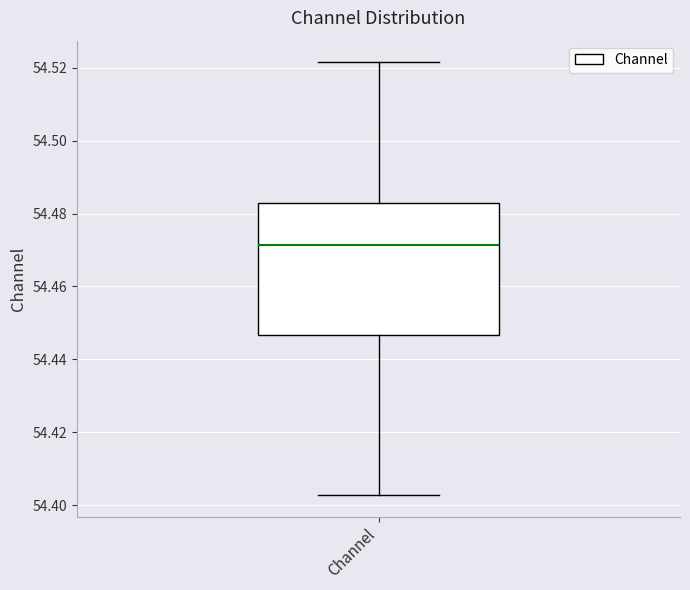

Where is the upper edge of the box for Channel on the y-axis? The values are not printed on the chart, so give them approximately, as read against the axis.

54.482